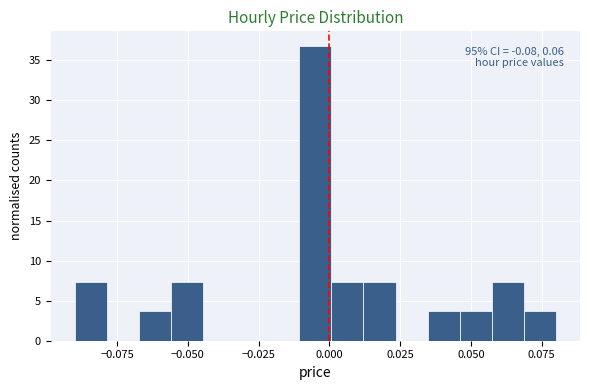

Around what value on the x-axis is the tallest bar? Give the approximate position of its centre, as read against the axis.

-0.005